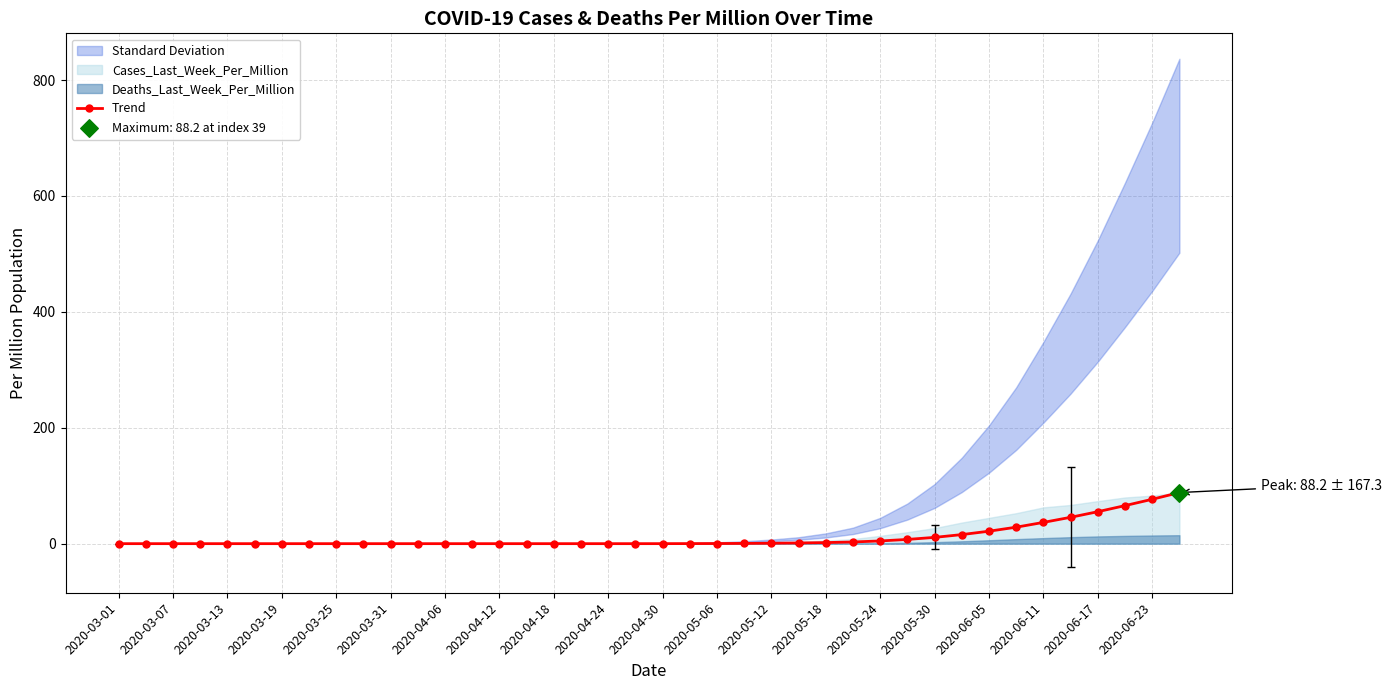

True or false: Trend has a value of 4.7 at 2020-05-24.

True